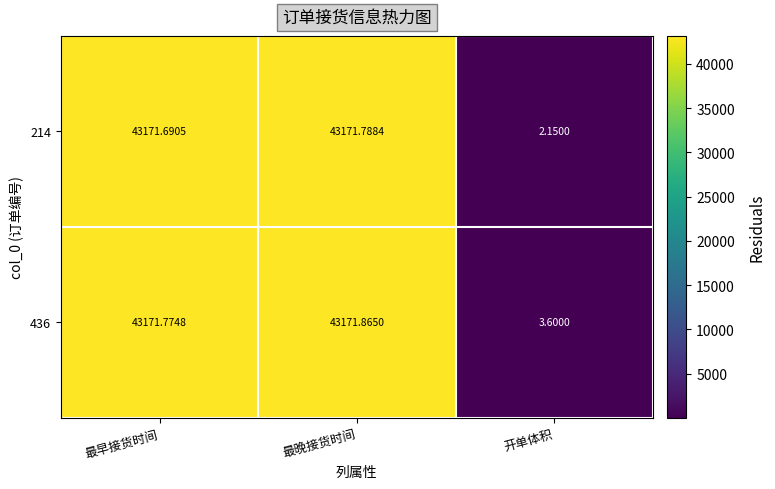

Rank the series at 最早接货时间 from lowest to highest value.

214, 436